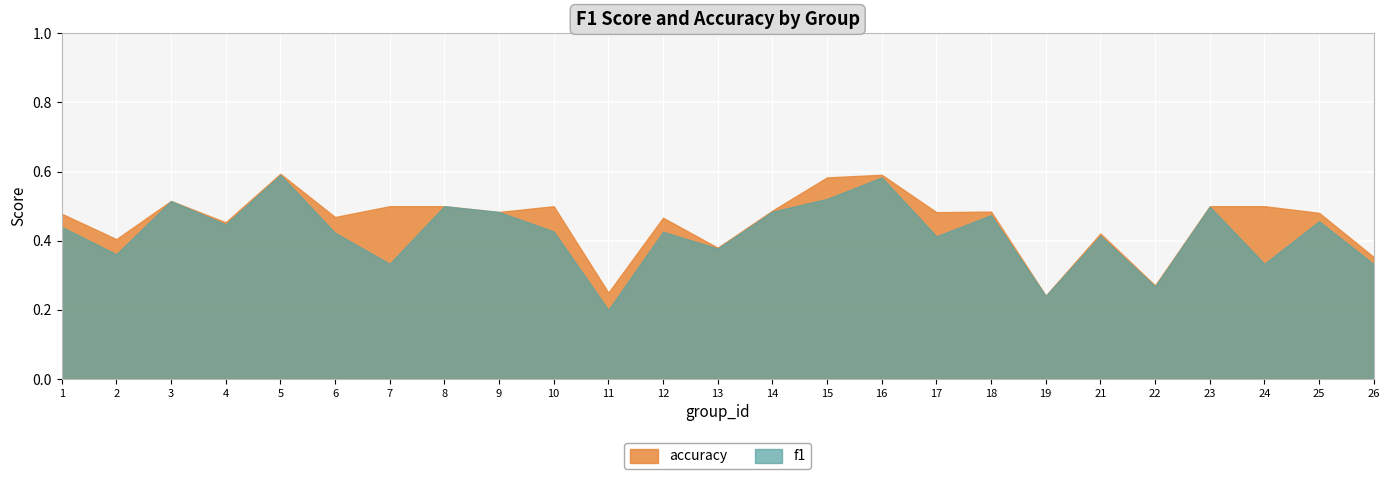

How many f1 values are between 0 and 1?

25